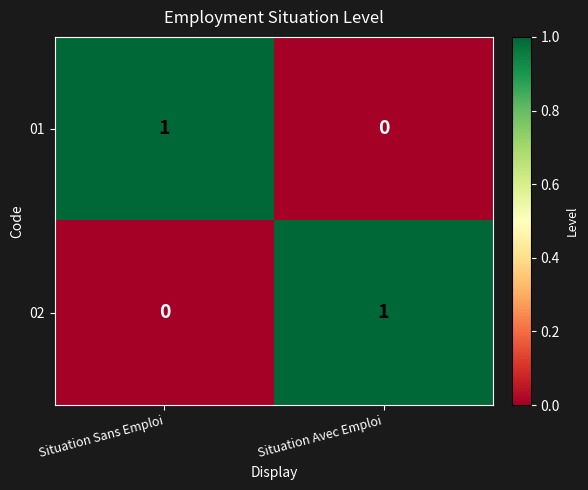

At how many categories does at least one series exceed 0?

2